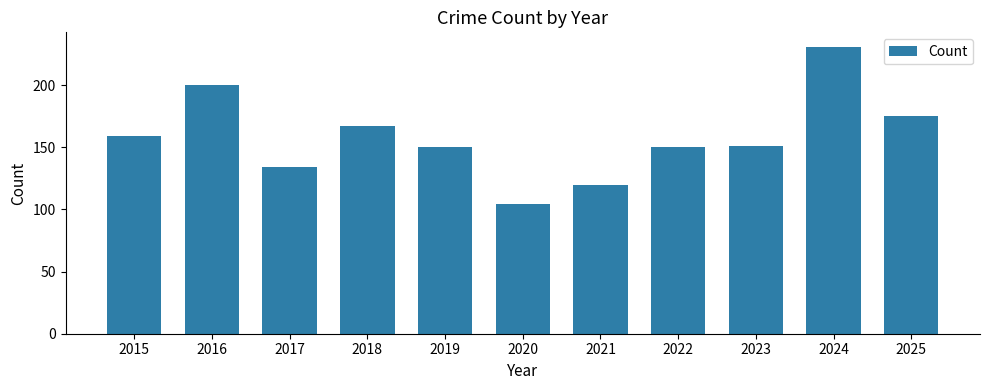

Which has a higher value, 2017 or 2015?

2015